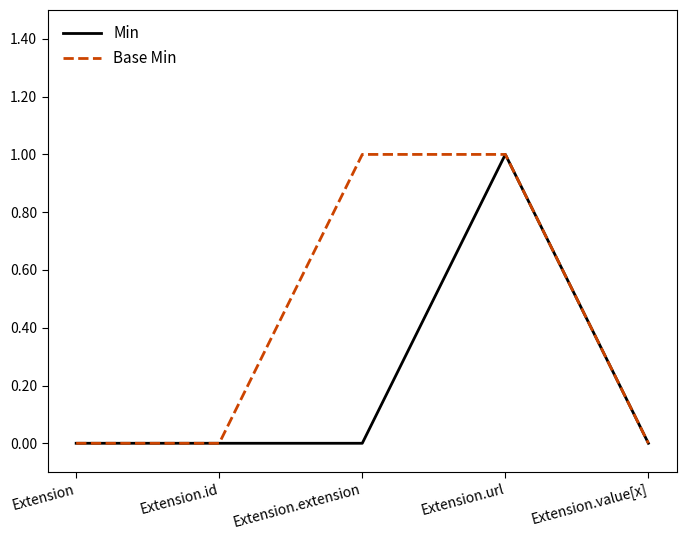

Which category has the highest value in the Min series?

Extension.url